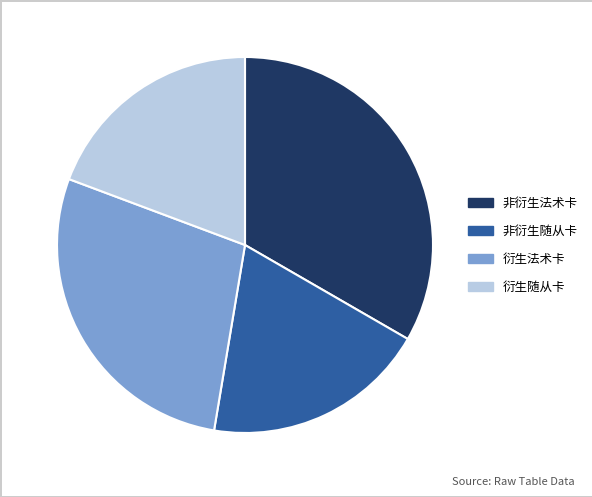

Which slice is the largest?

非衍生法术卡